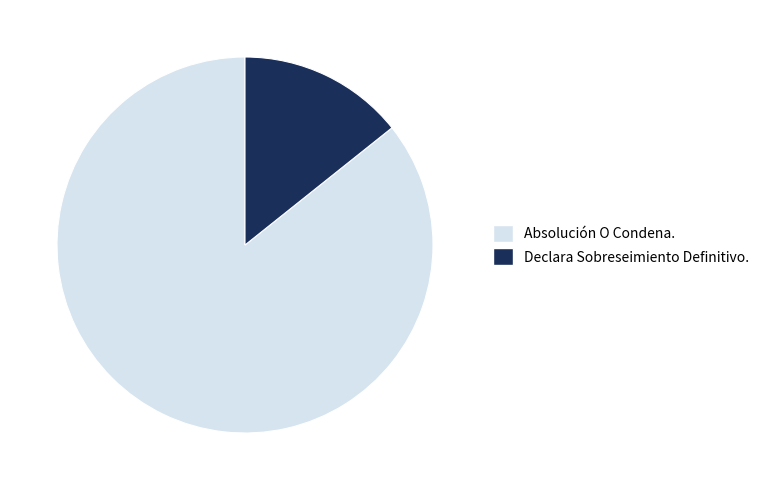

What is the ratio of the value at Declara Sobreseimiento Definitivo. to the value at Absolución O Condena.?

0.2